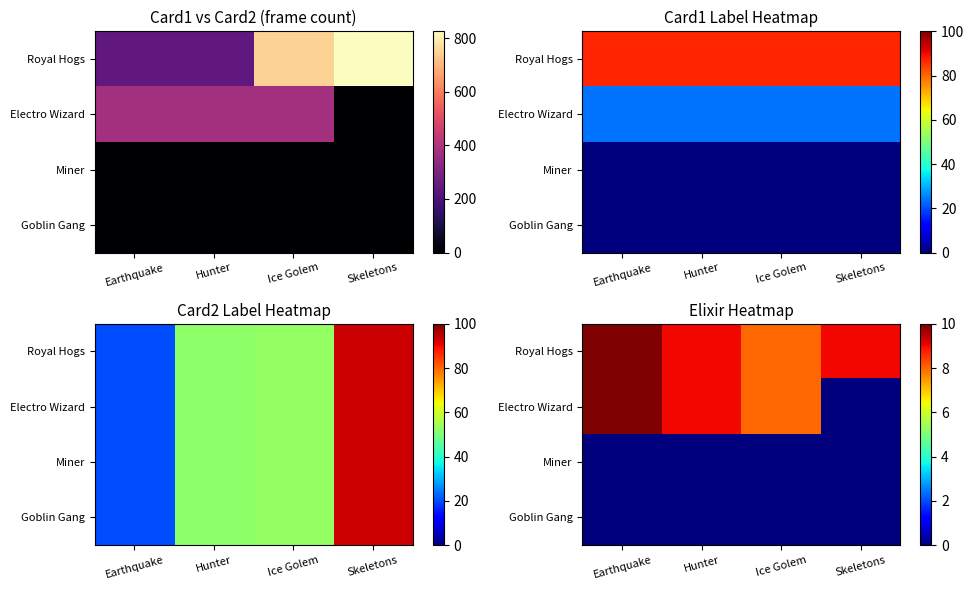

The Electro Wizard series shows 9 at Hunter. True or false?

True